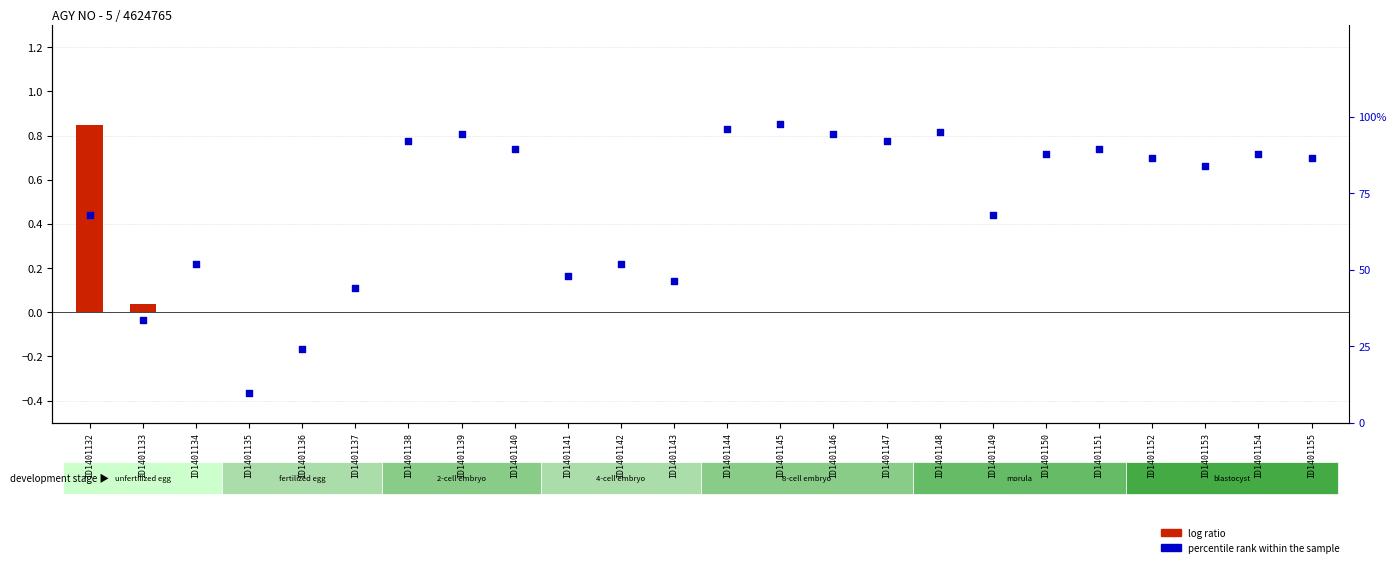

What are all the series names shown in the legend?

log ratio, percentile rank within the sample